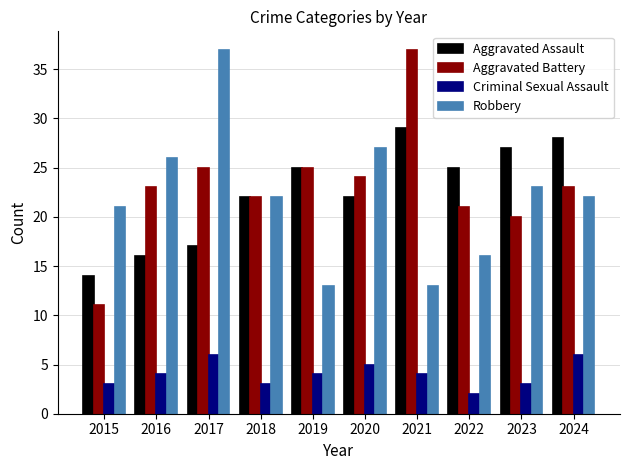

How many bars are there in each group?

4